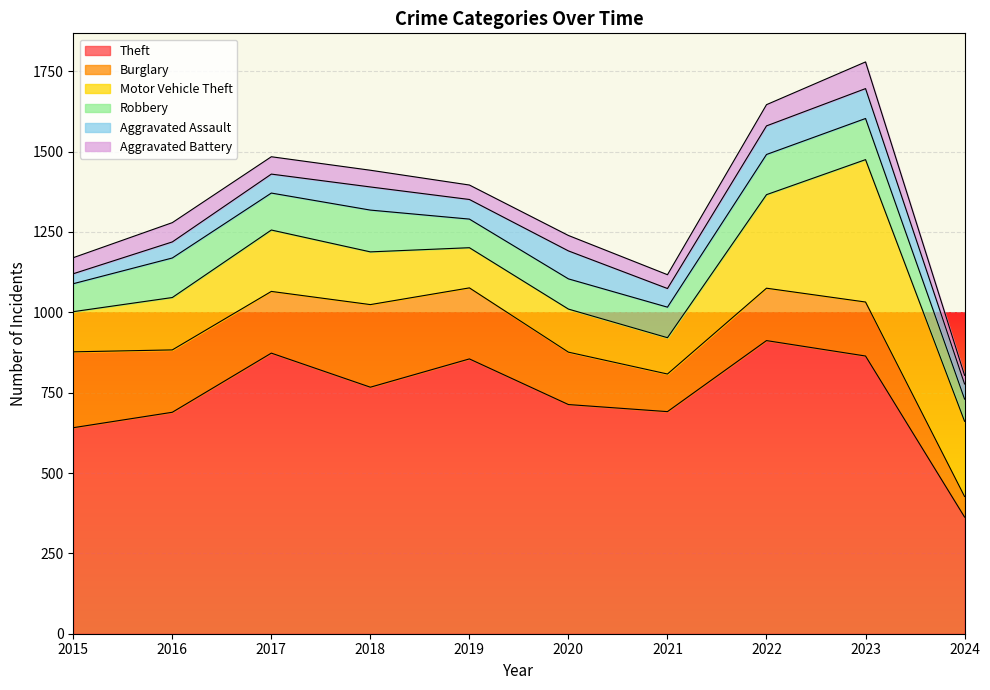

What is the difference between the maximum and minimum values in the Motor Vehicle Theft series?

330